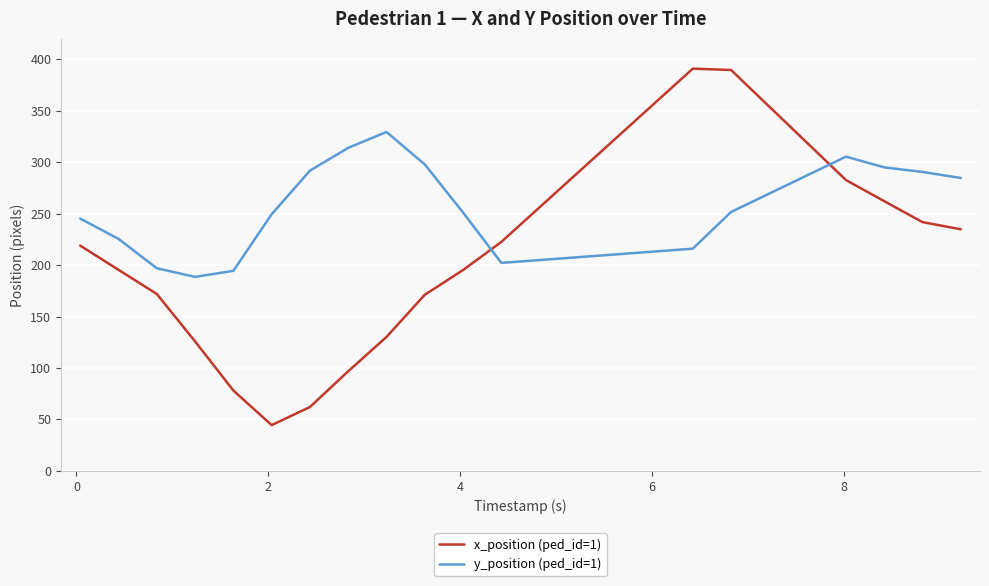

What is the minimum value shown in the chart?

44.4